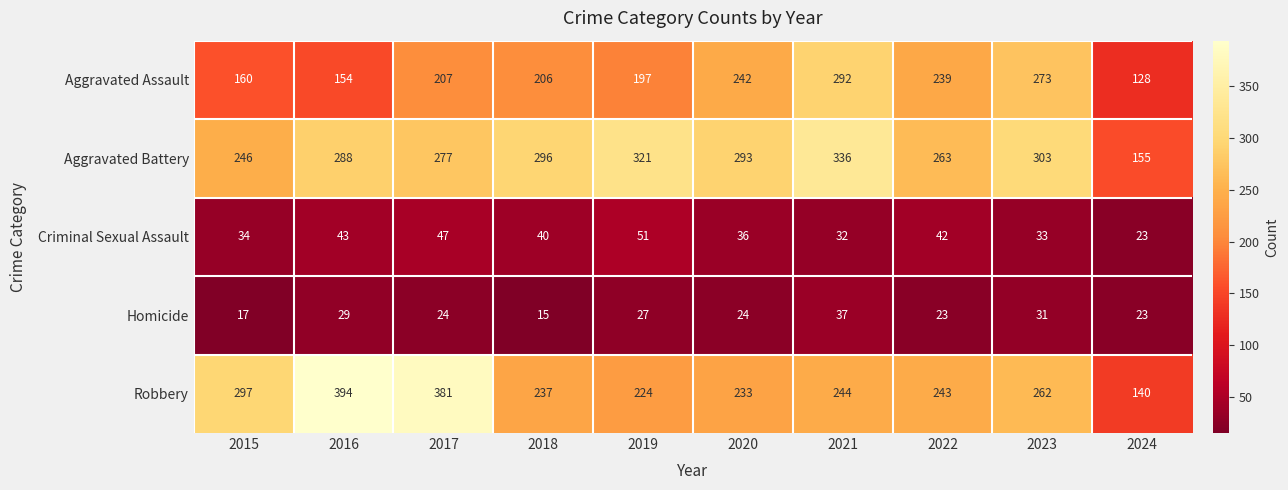

Read the Aggravated Assault value at 2023, to the nearest 5.

275